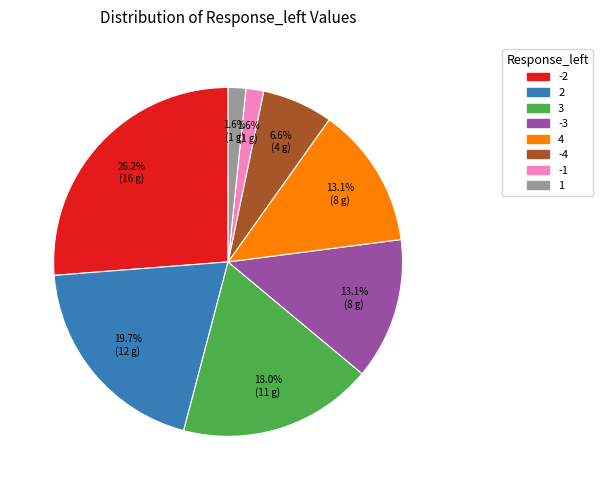

To the nearest percent, what is the difference between the largest and smallest slice percentages?

25%